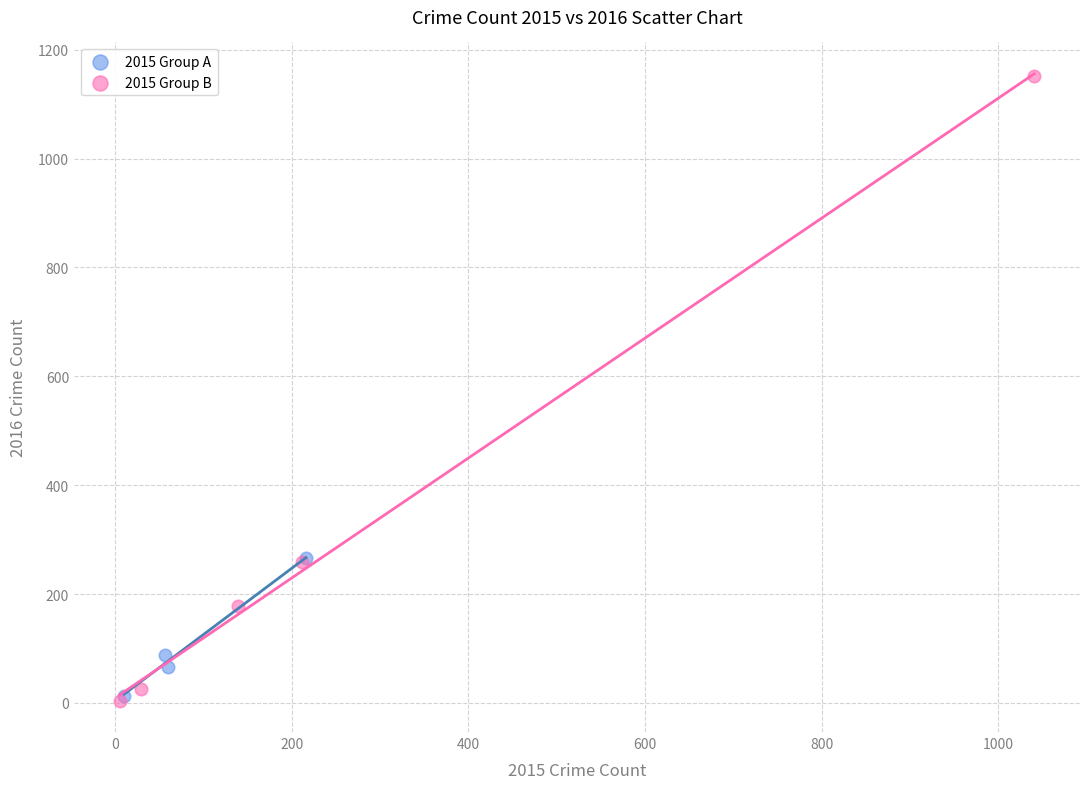

Which series contains the highest Y value?

2015 Group B